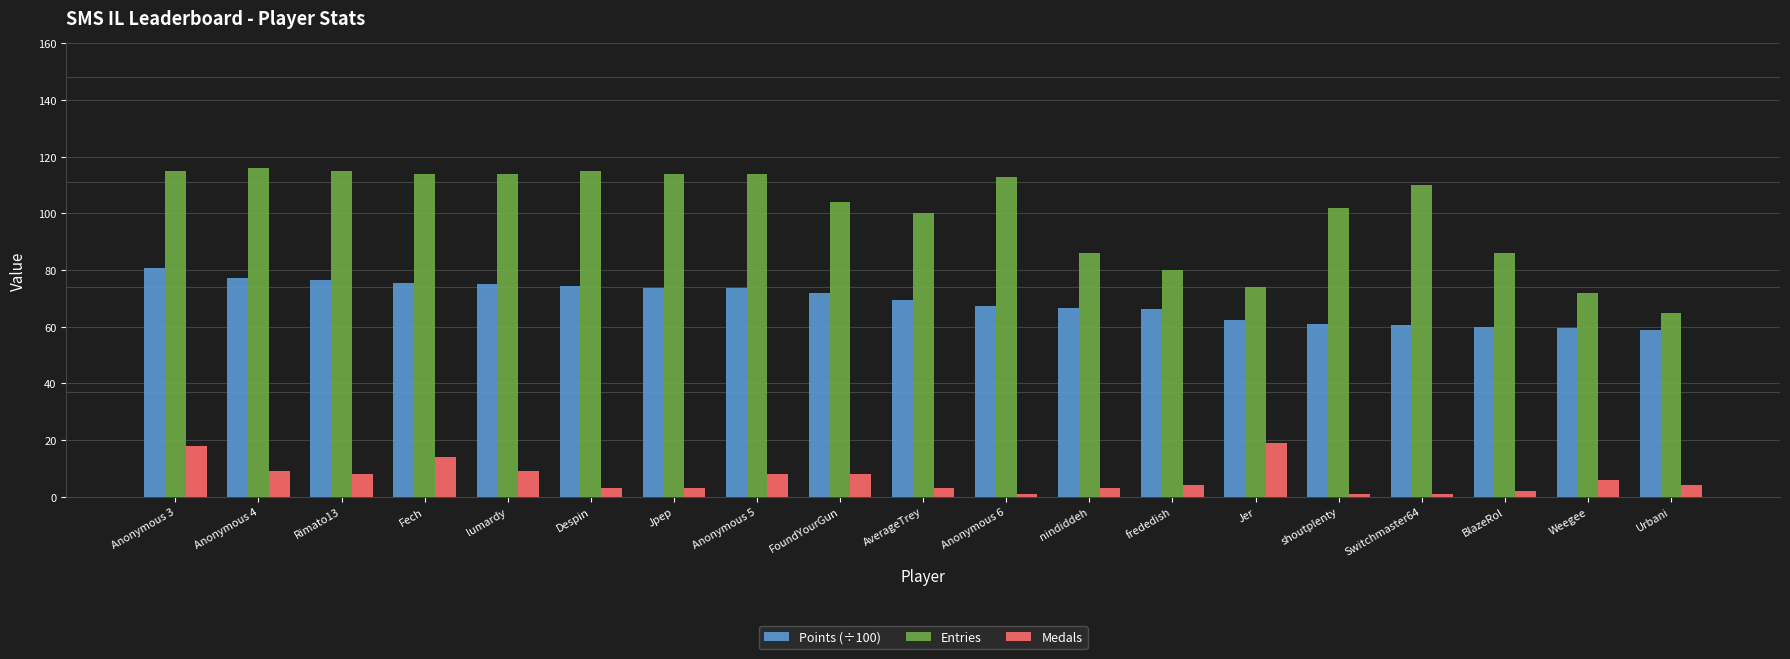

Is it true that Entries equals 47.7 at Jer?

False